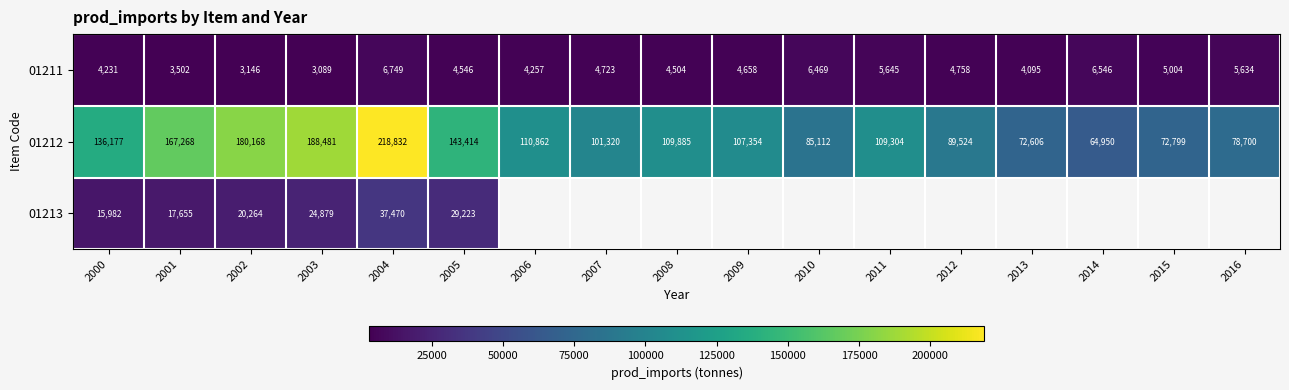

List the labels in order of 01212 value, largest first.

2004, 2003, 2002, 2001, 2005, 2000, 2006, 2008, 2011, 2009, 2007, 2012, 2010, 2016, 2015, 2013, 2014